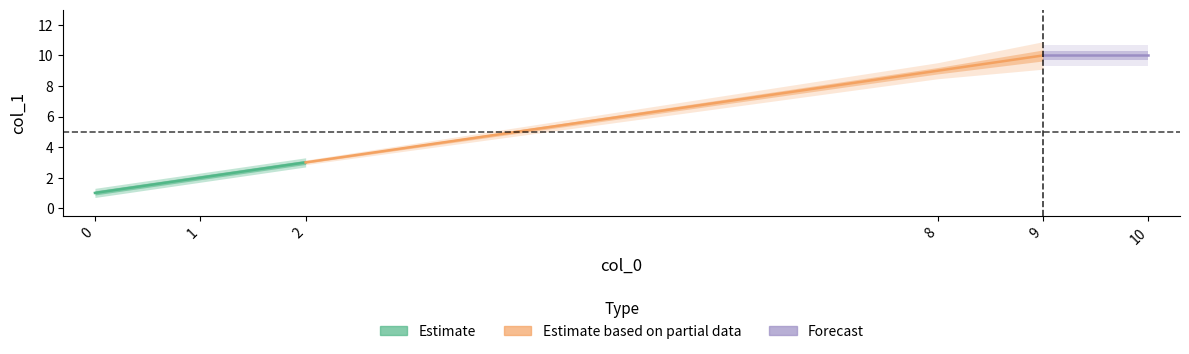

What is the average value?

6